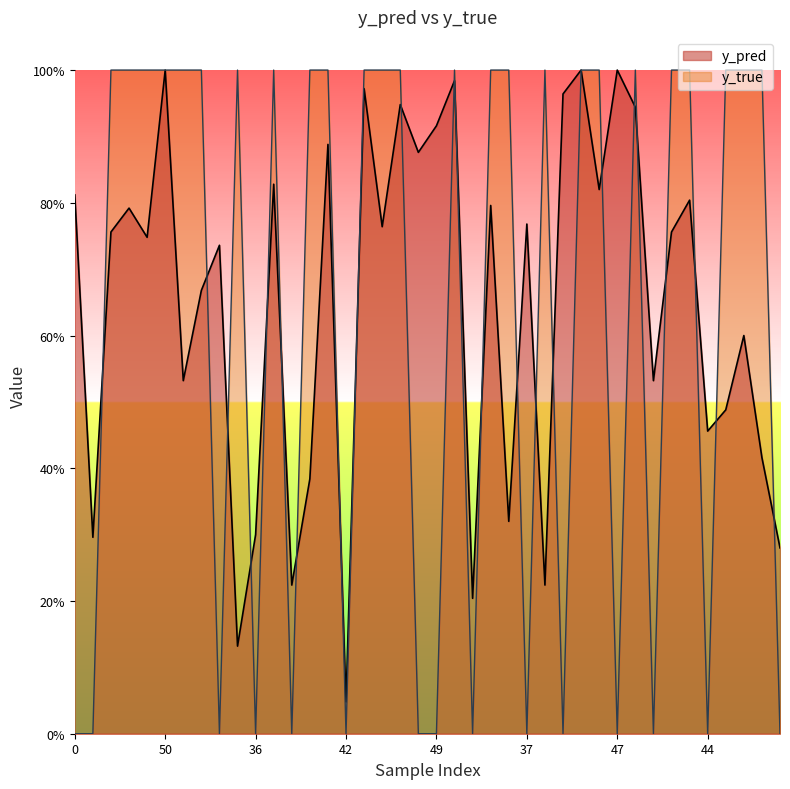

At which category does y_pred reach its first local valley?

11